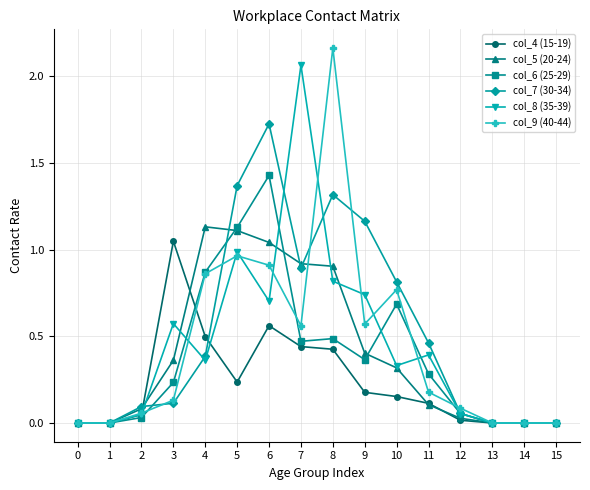

List the series in order of their peak value, lowest first.

col_4 (15-19), col_5 (20-24), col_6 (25-29), col_7 (30-34), col_8 (35-39), col_9 (40-44)